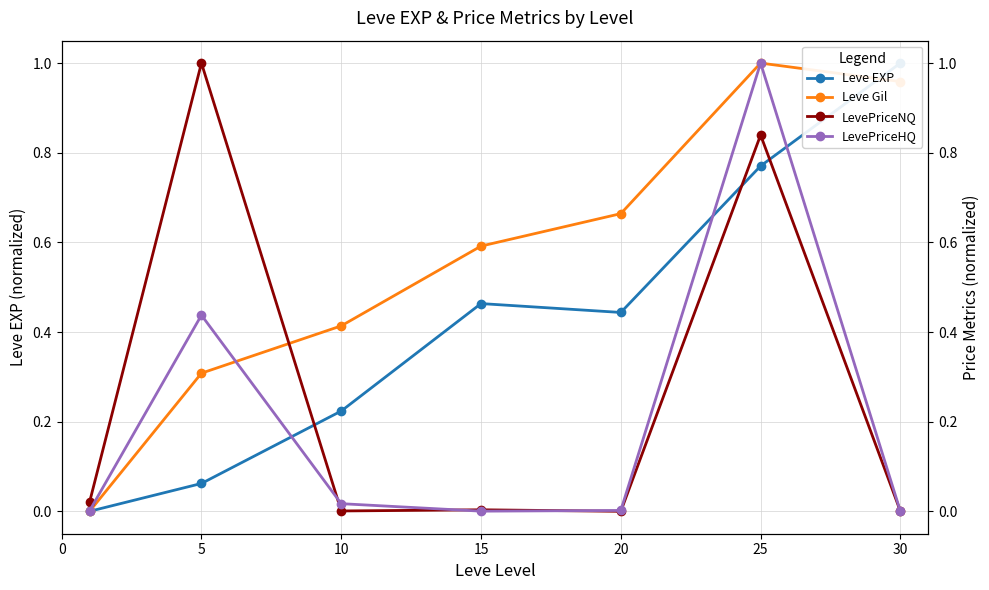

Is this an area chart (filled region under the line)?

No